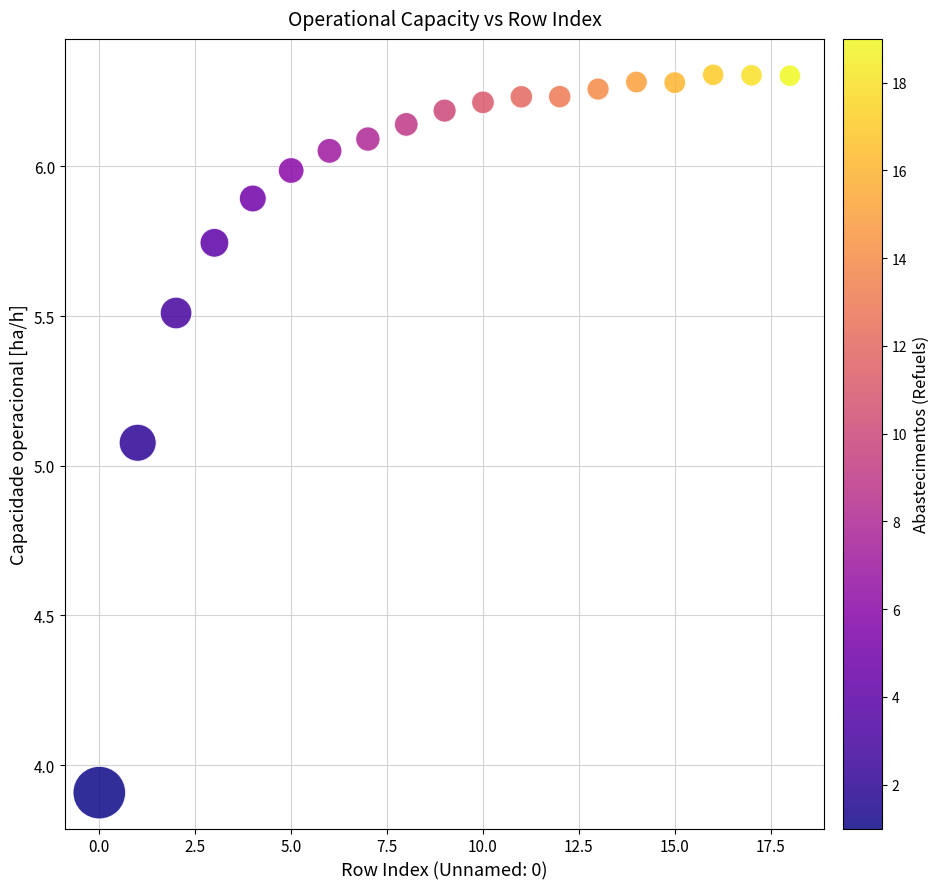

What Y value in the scatter plot is closest to 5?

5.1